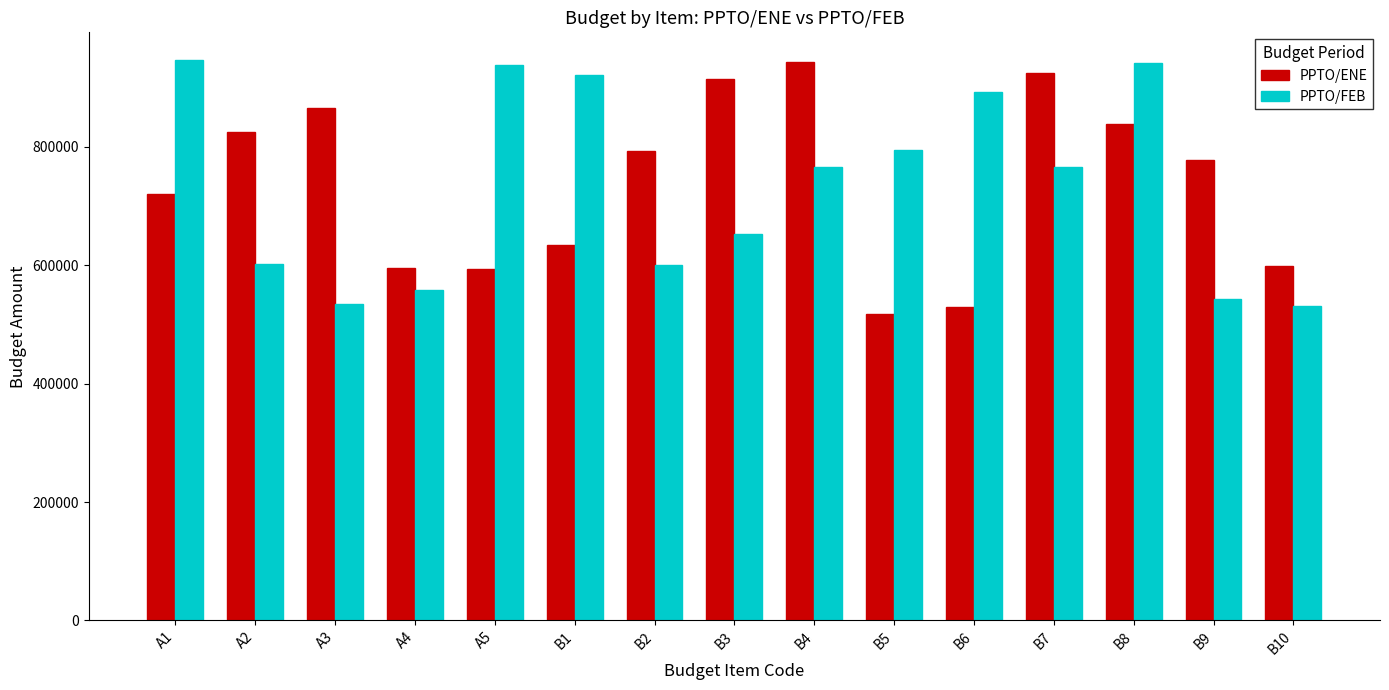

Is it true that PPTO/FEB equals 709027 at B9?

False